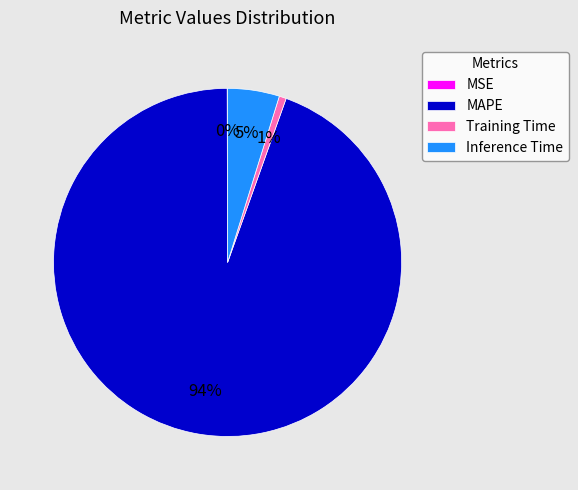

Do Inference Time and Training Time together represent more than half of the pie?

No